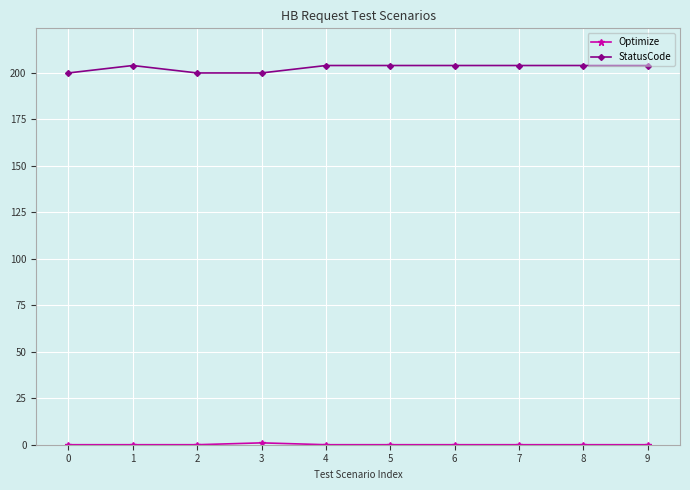

Is it true that StatusCode equals 204 at 7?

True